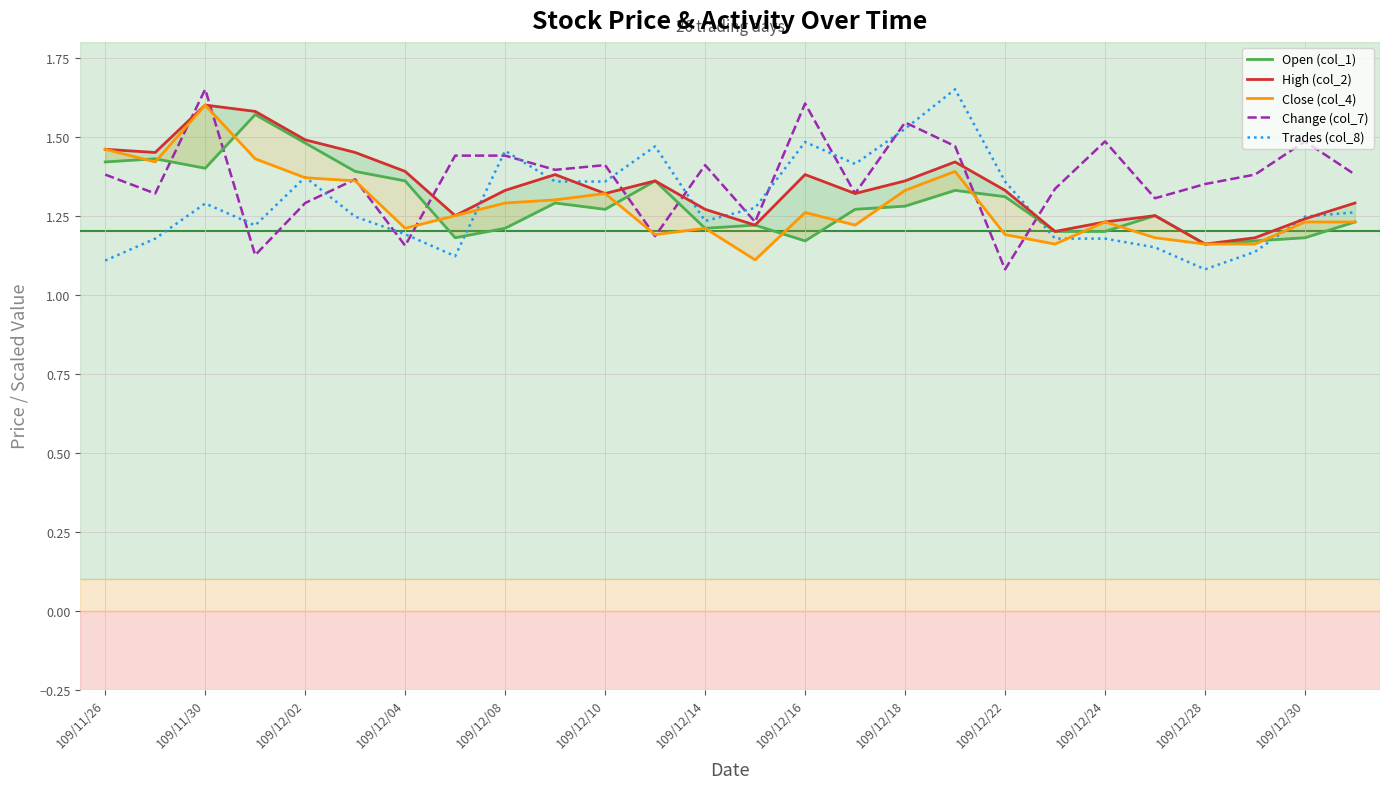

At which label is Change (col_7) closest to 1?

109/12/22